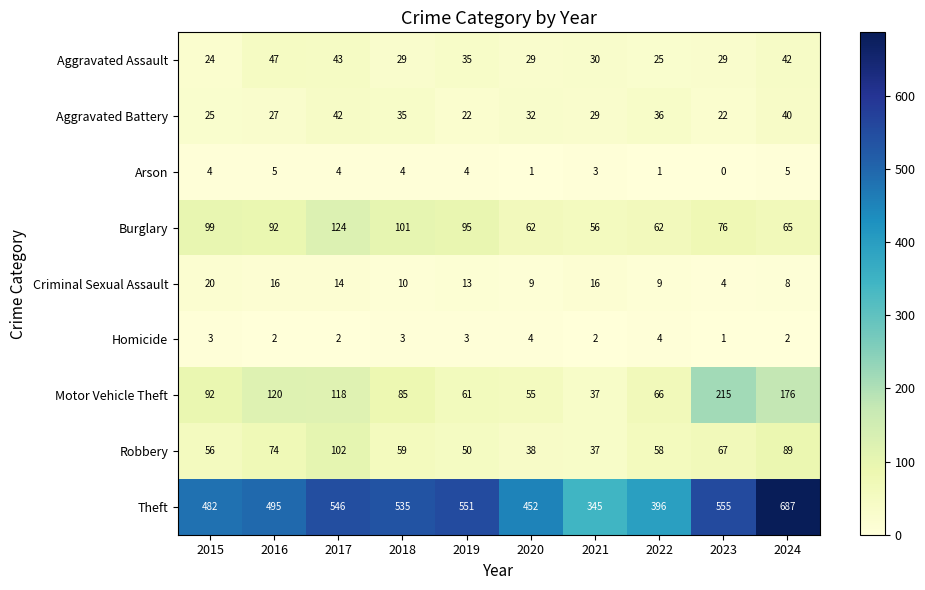

How many values in the Burglary series are below 92?

5